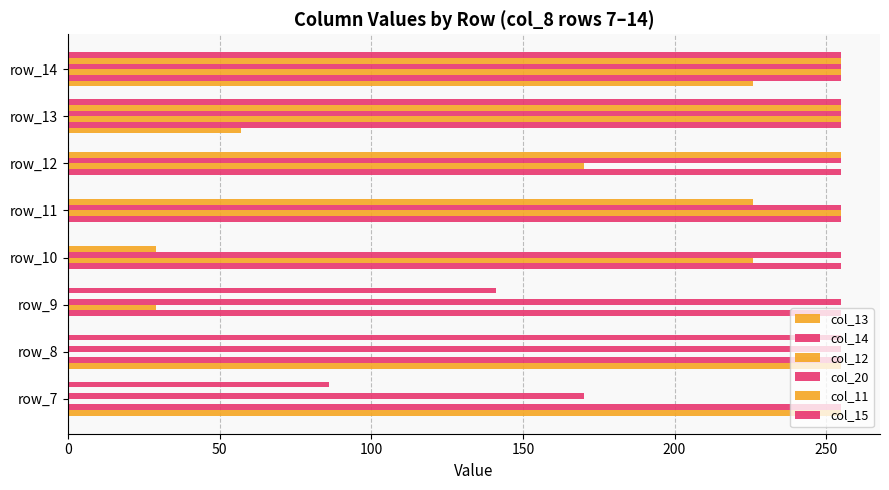

Count the number of data series in this chart.

6